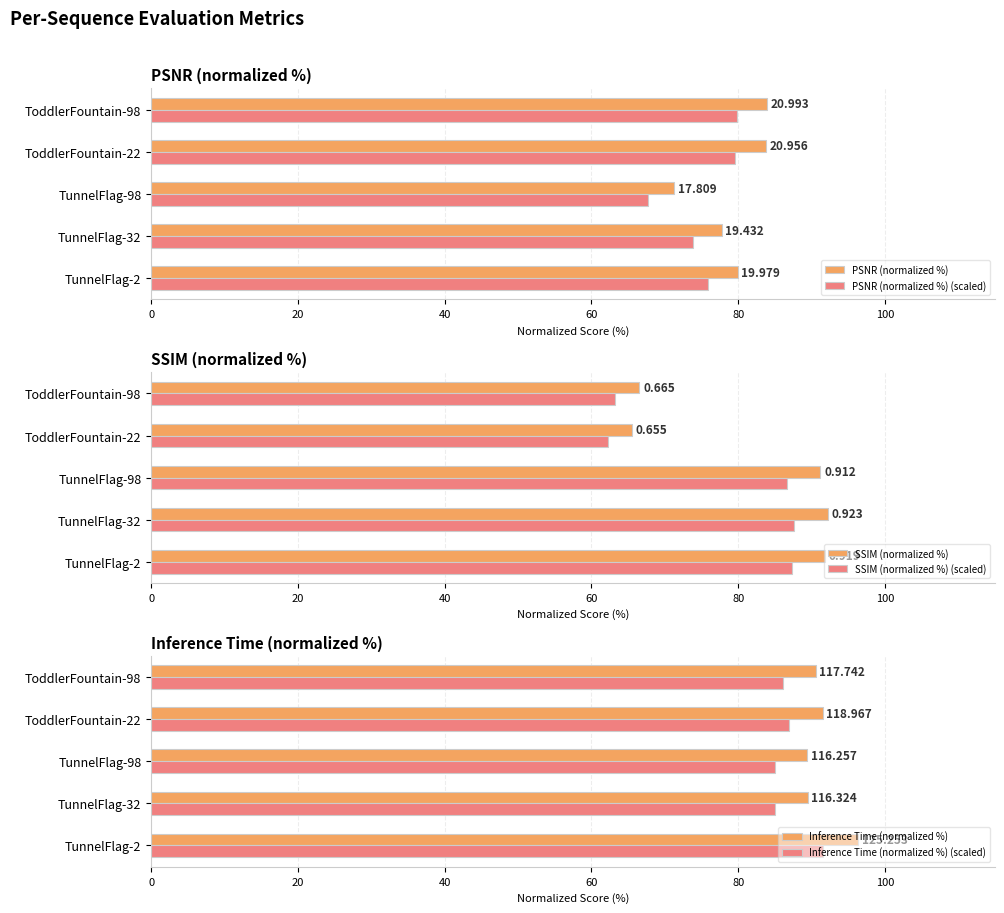

Between TunnelFlag-32 and TunnelFlag-98, which series saw the biggest shift?

PSNR (normalized %)